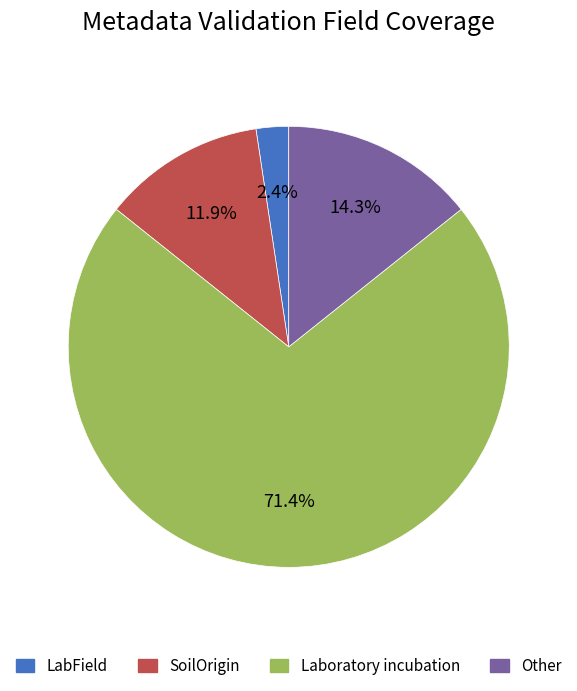

Count the number of slices in the pie.

4